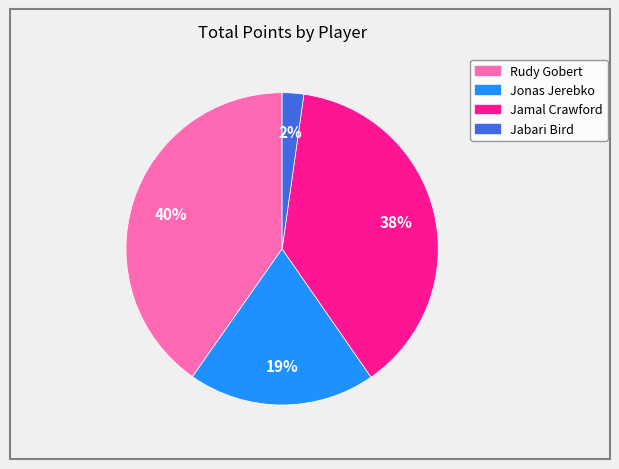

To the nearest percent, what percentage of the pie is Jonas Jerebko?

19%